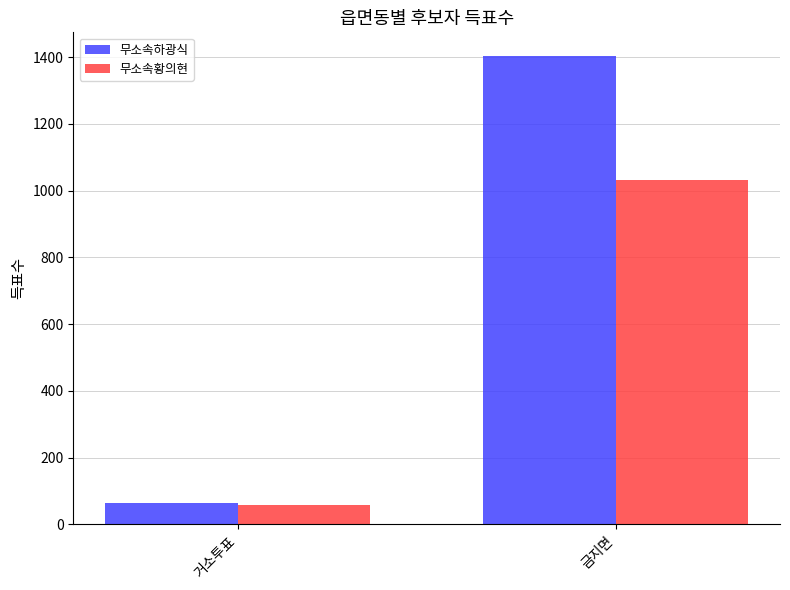

Reading left to right, extract all data points from this chart.

무소속하광식: 거소투표=64	금지면=1404
무소속황의현: 거소투표=59	금지면=1031